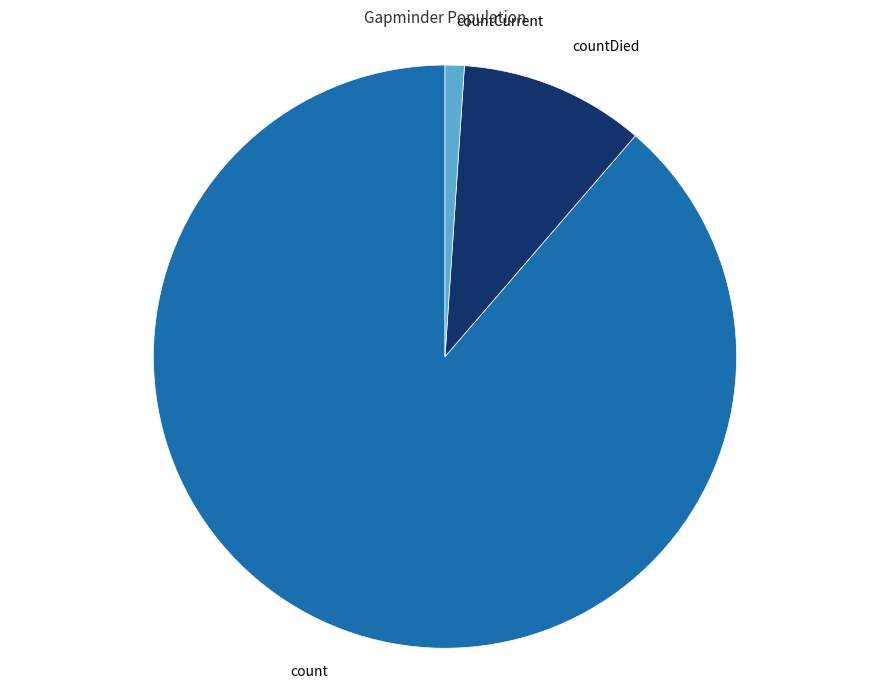

Which category has the smallest portion of the pie?

countCurrent